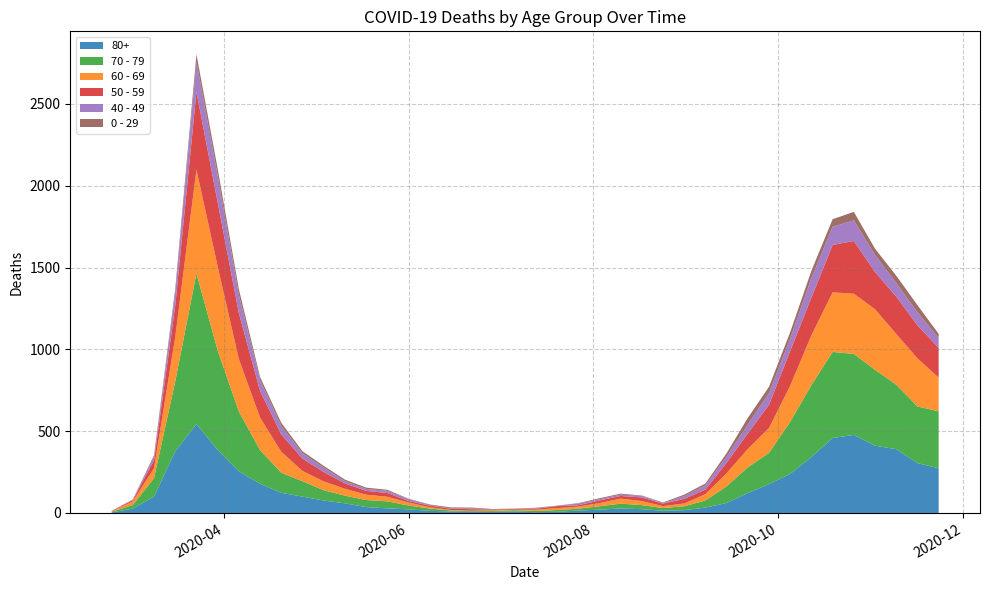

Reading left to right, extract all data points from this chart.

80+: 3	27	100	377	544	385	255	178	123	100	76	59	36	28	22	13	9	6	7	9	5	7	15	20	28	23	14	17	33	61	122	176	239	342	458	477	411	390	305	273
70 - 79: 4	22	113	427	920	608	365	206	123	94	63	47	43	43	24	14	6	5	5	8	7	11	11	21	29	25	16	24	43	102	157	191	318	439	526	495	464	394	346	348
60 - 69: 2	22	61	272	634	514	320	199	128	63	54	42	33	28	18	8	3	3	6	3	8	12	13	19	31	25	12	17	39	80	112	152	221	305	364	368	370	310	294	206
50 - 59: 3	7	48	190	475	392	281	163	106	75	57	33	23	23	9	10	8	9	3	5	6	12	8	16	16	22	15	28	28	64	95	142	212	230	290	322	227	228	202	182
40 - 49: 0	5	21	79	183	163	111	66	51	33	27	13	12	14	12	3	2	5	1	1	4	2	10	8	8	10	2	17	26	38	55	72	76	120	111	126	105	83	80	60
0 - 29: 1	0	10	25	47	42	36	19	20	12	11	10	8	6	2	4	6	5	2	1	2	1	3	6	6	2	5	9	11	20	40	38	39	44	46	52	38	45	43	25